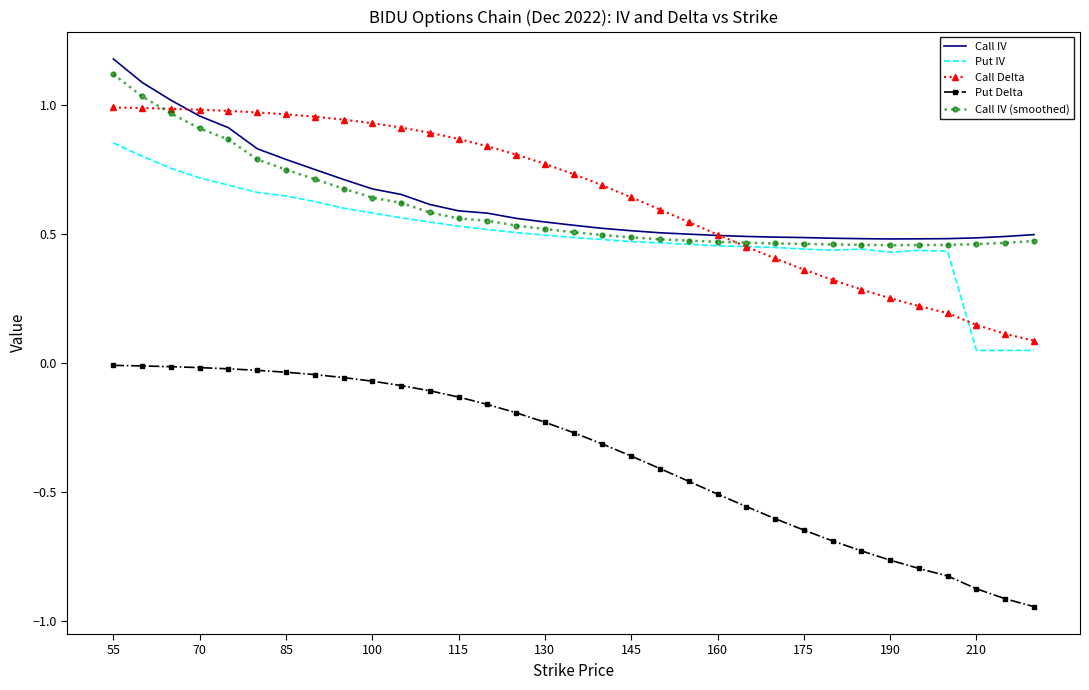

Which series has the widest spread of values?

Put Delta